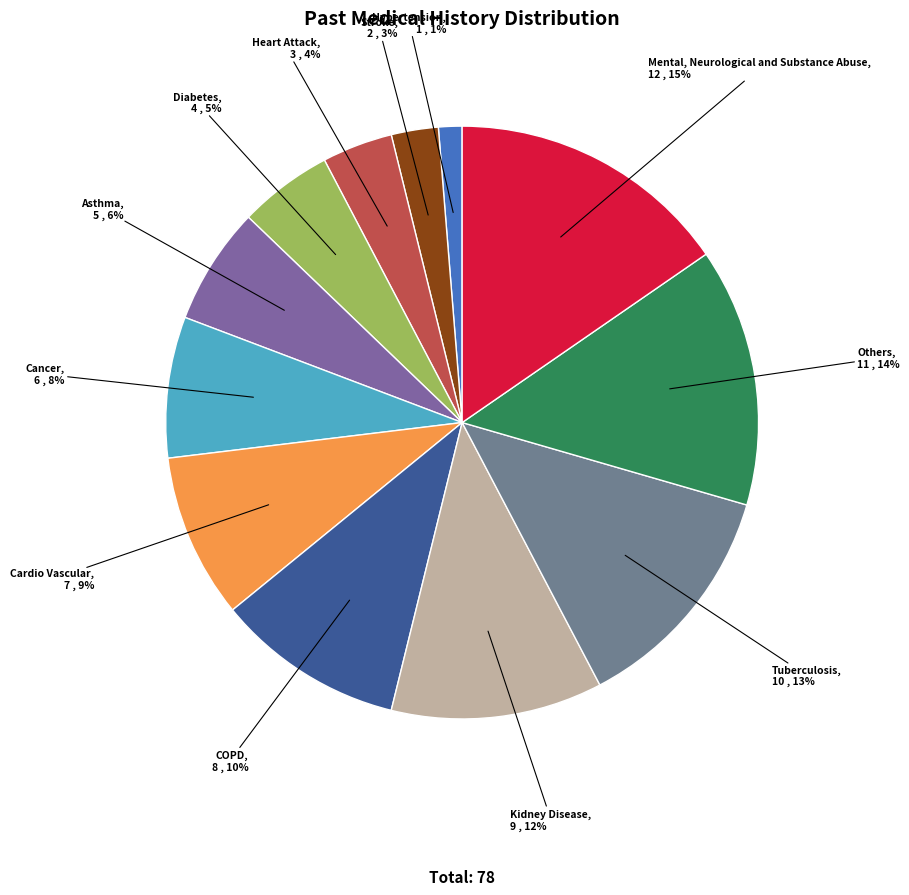

To the nearest percent, what percentage of the pie is Mental, Neurological and Substance Abuse?

15%